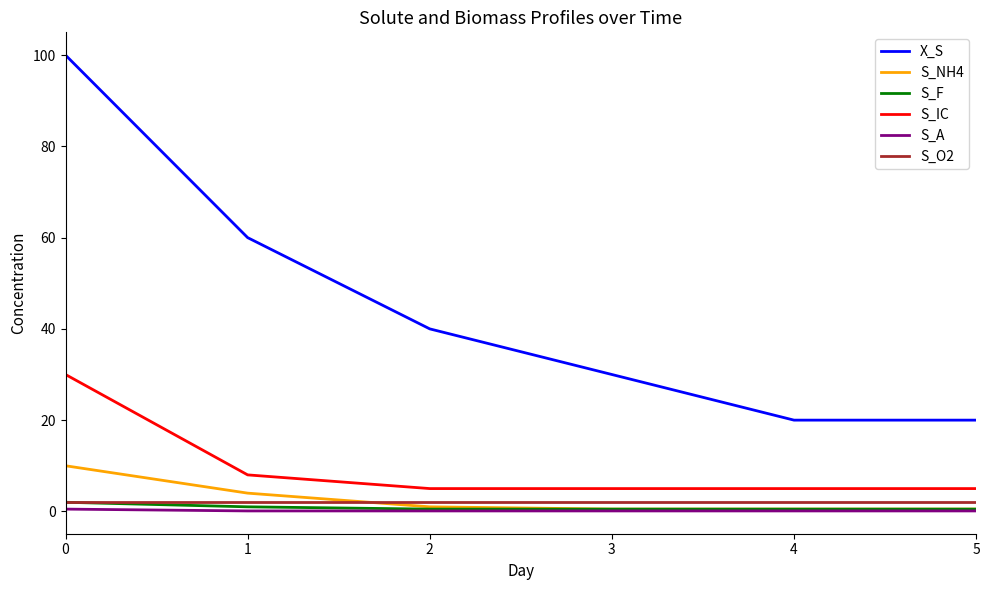

At how many categories does at least one series exceed 52?

2